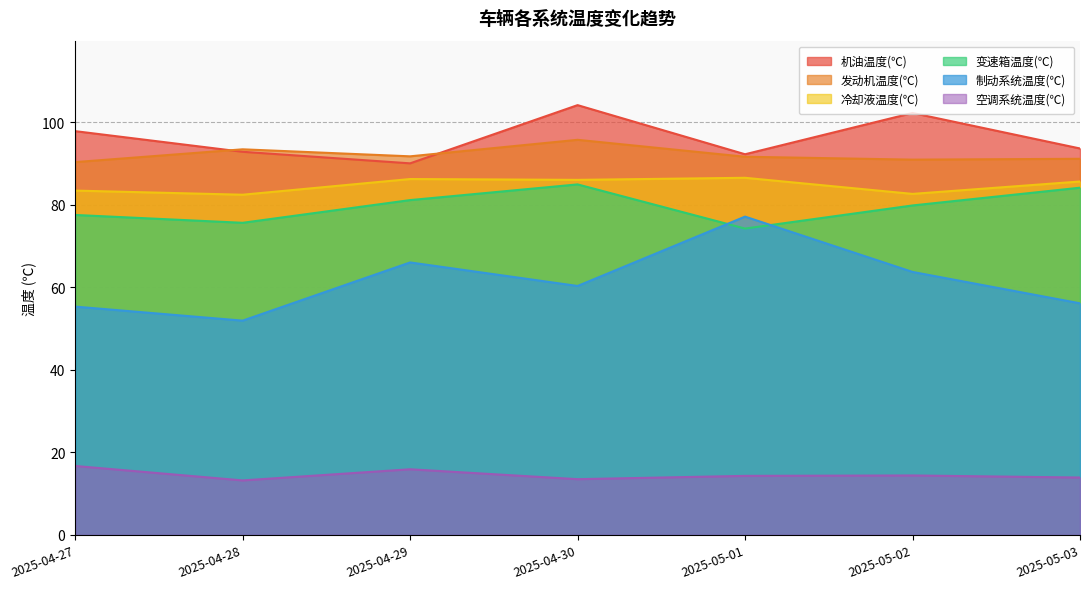

The 冷却液温度(℃) series shows 26.8 at 2025-04-30. True or false?

False